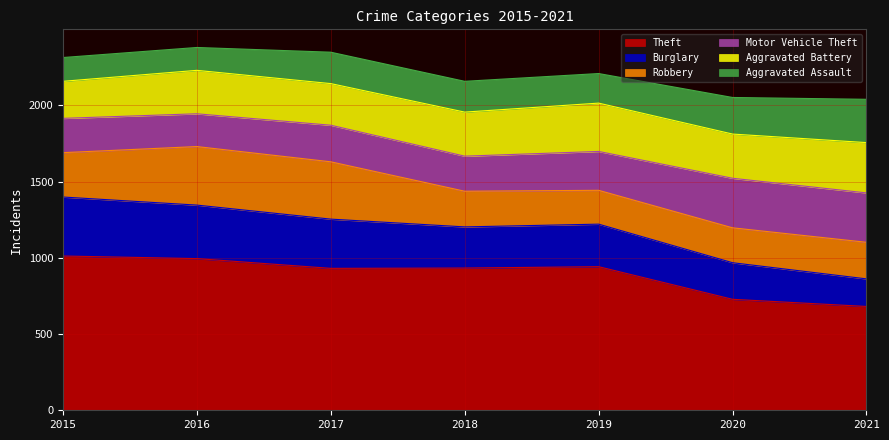

Is it true that Motor Vehicle Theft equals 225 at 2015?

True